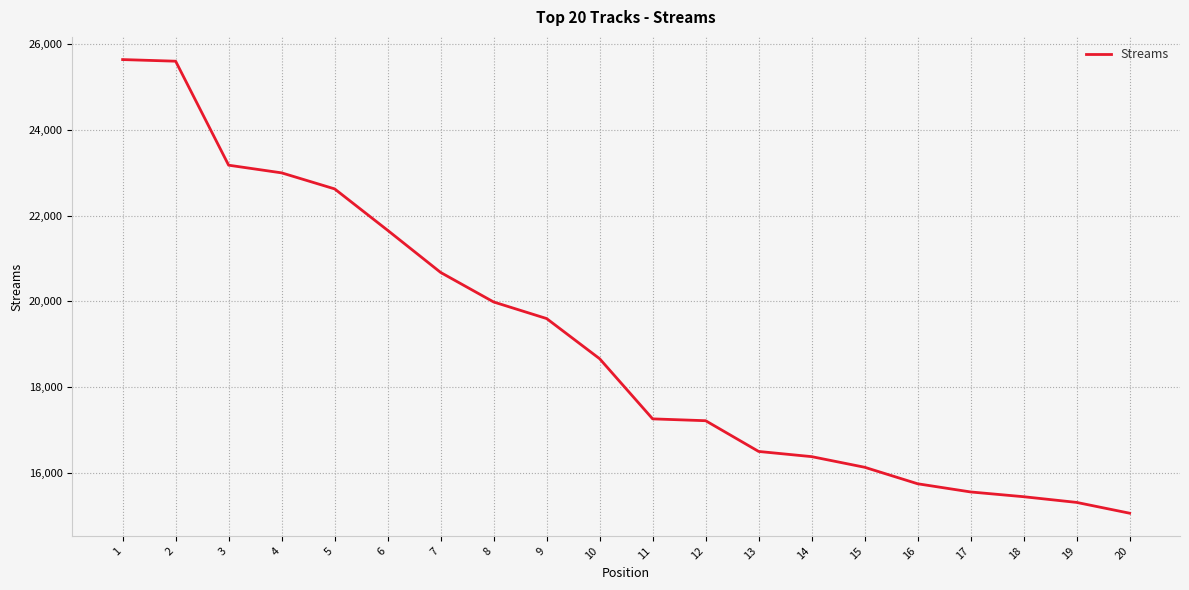

Does the chart have visible grid lines?

Yes